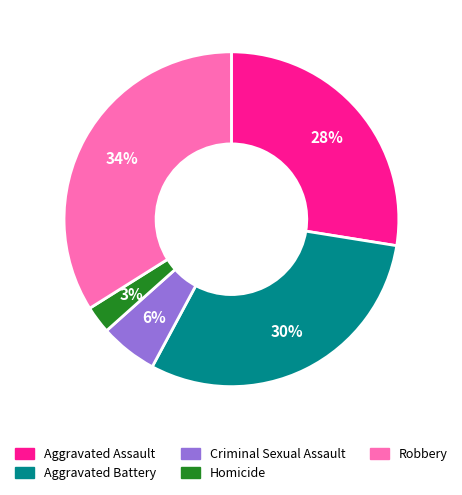

Does Aggravated Assault represent more than half of the total?

No